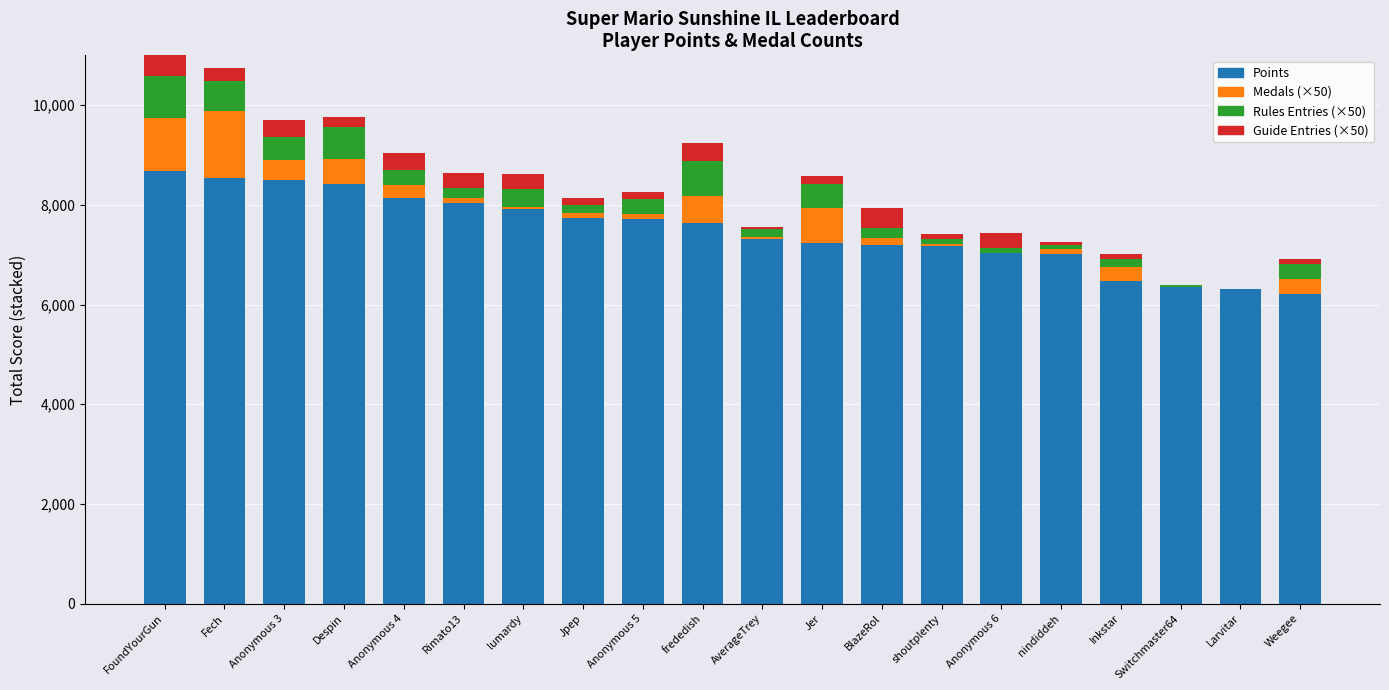

Rank the series by their maximum value, from lowest to highest.

Guide Entries (×50), Rules Entries (×50), Medals (×50), Points